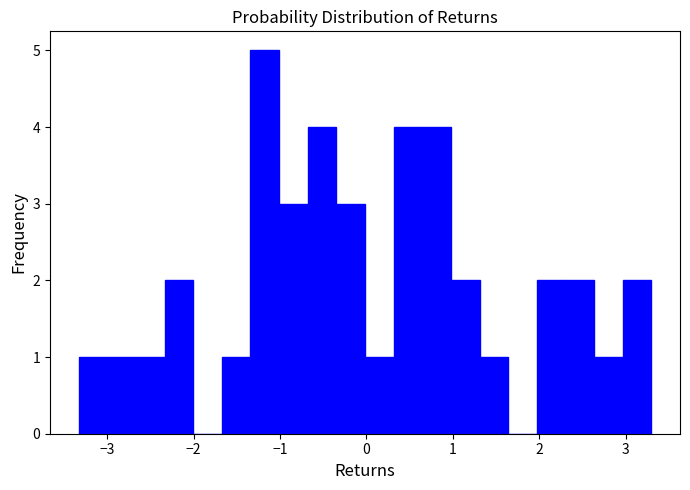

Around what value on the x-axis is the tallest bar? Give the approximate position of its centre, as read against the axis.

-1.2